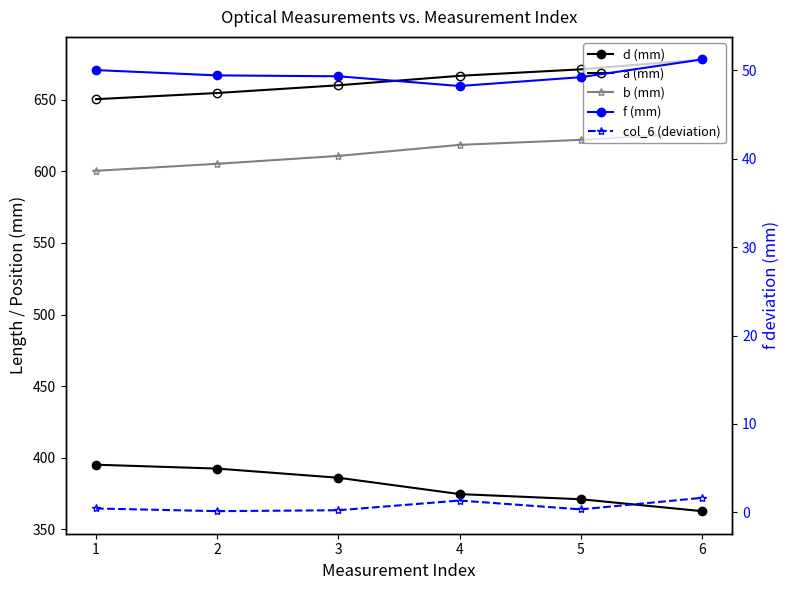

What is the sum of all a (mm) values?

3980.6